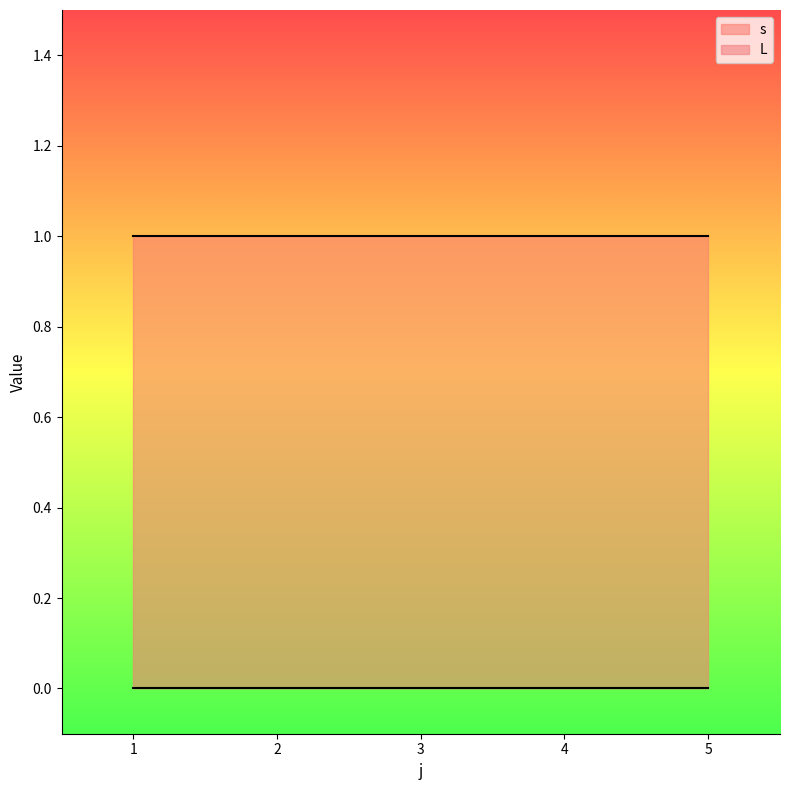

What is the spread (max minus min) of values at 4?

1